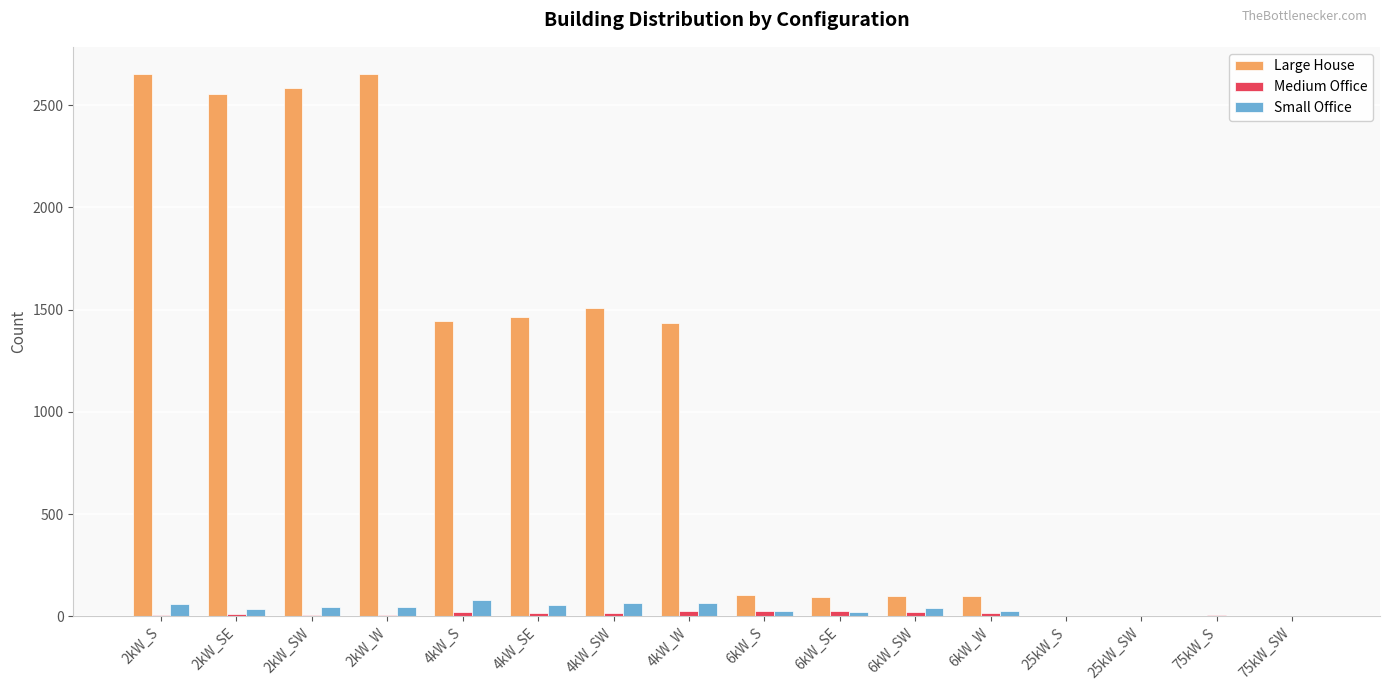

What is the sum of the Large House values at 6kW_S and 4kW_W?

1540